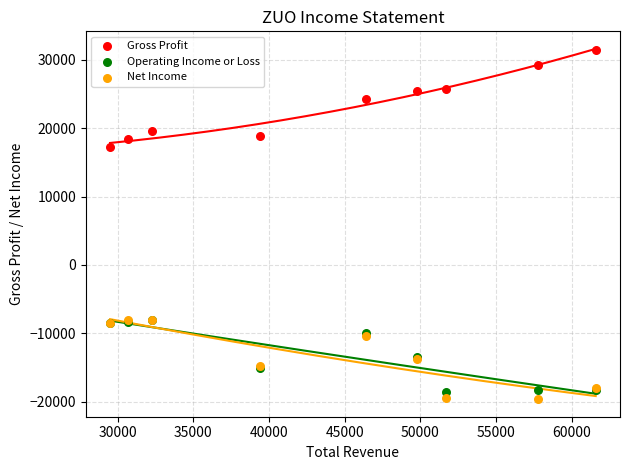

Across all series, what Y value is closest to 5900?

17300